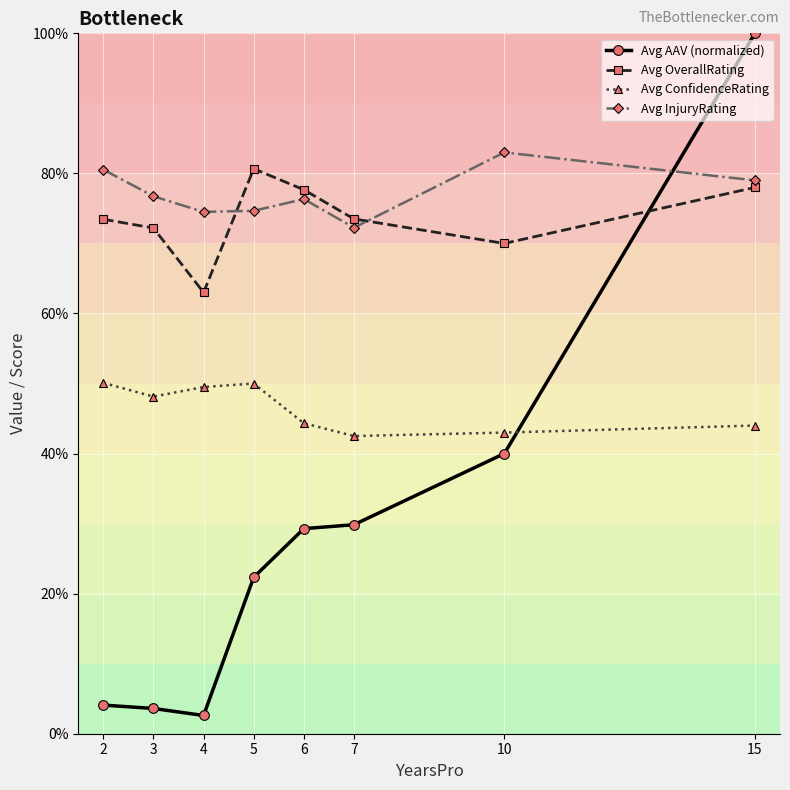

Does the chart have visible grid lines?

Yes